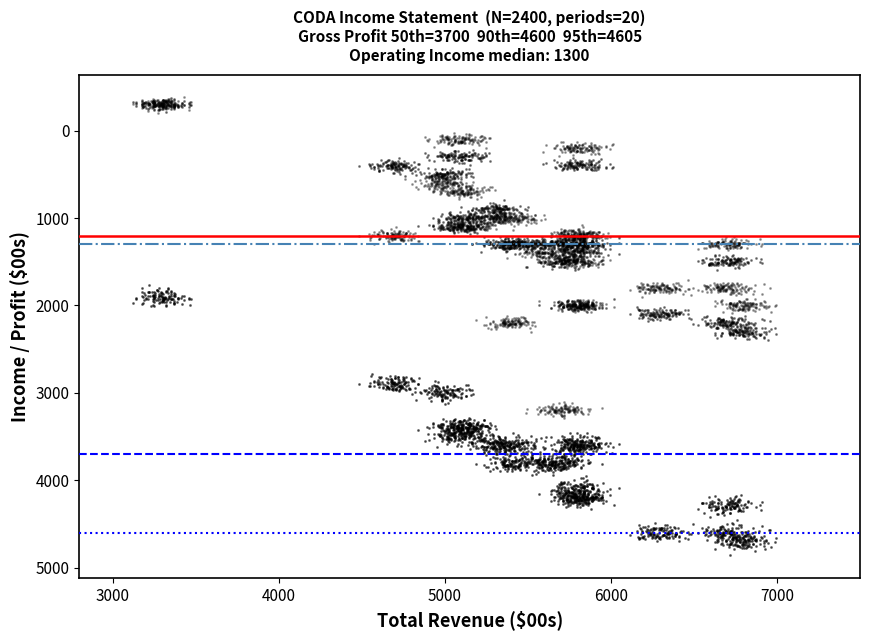

How many points are shown in the scatter plot?

7200